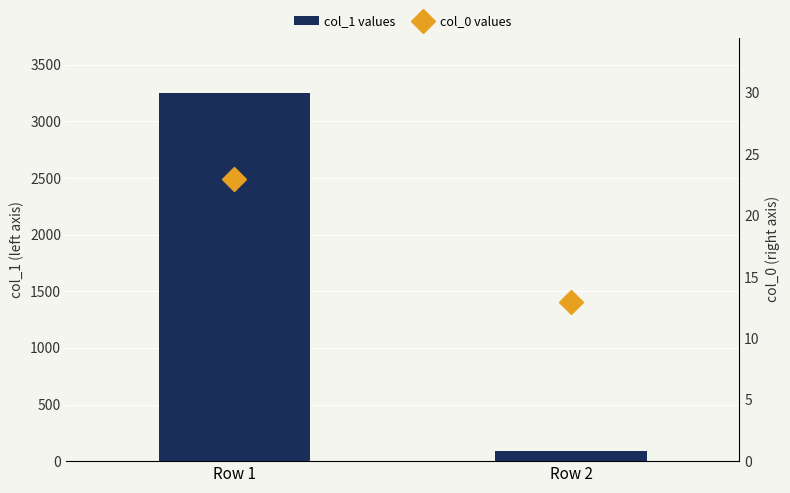

Which category has the lowest value across all series?

Row 2